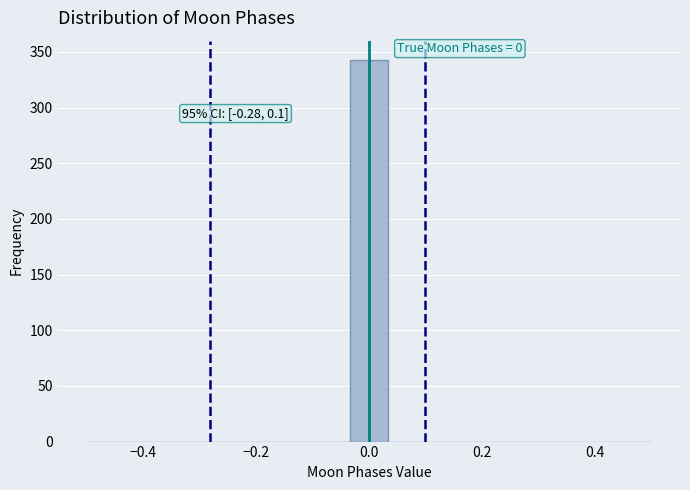

Around what value on the x-axis is the tallest bar? Give the approximate position of its centre, as read against the axis.

0.00